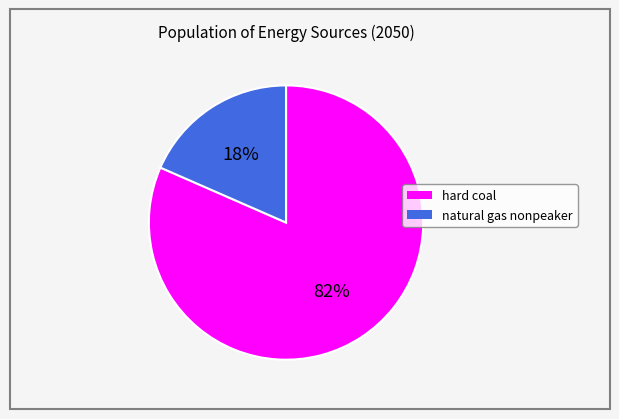

Rank the categories by value from highest to lowest.

hard coal, natural gas nonpeaker